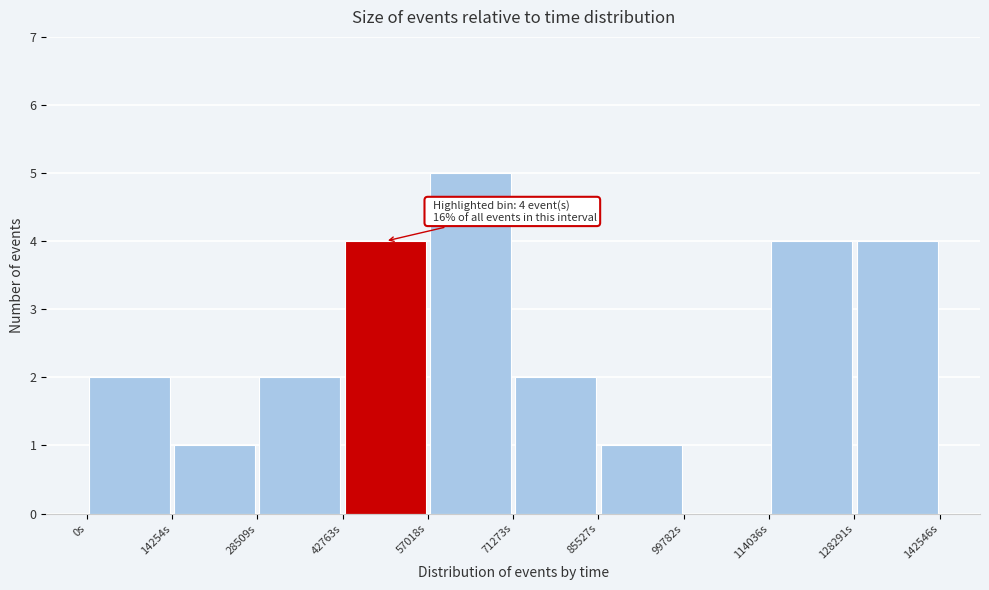

Over which range of the x-axis is the bar tallest?

58000 to 72000